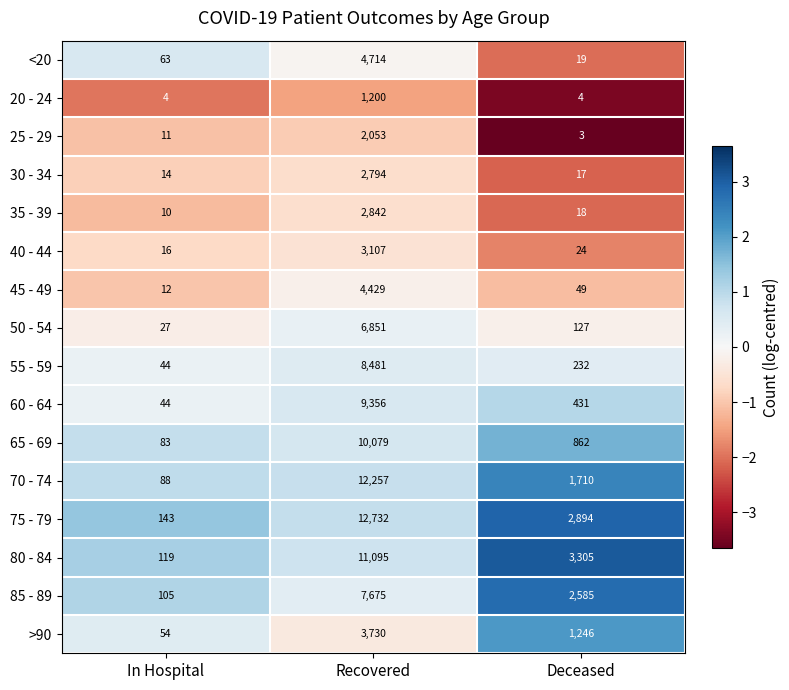

What is the difference between the maximum and minimum values in the 30 - 34 series?

2780